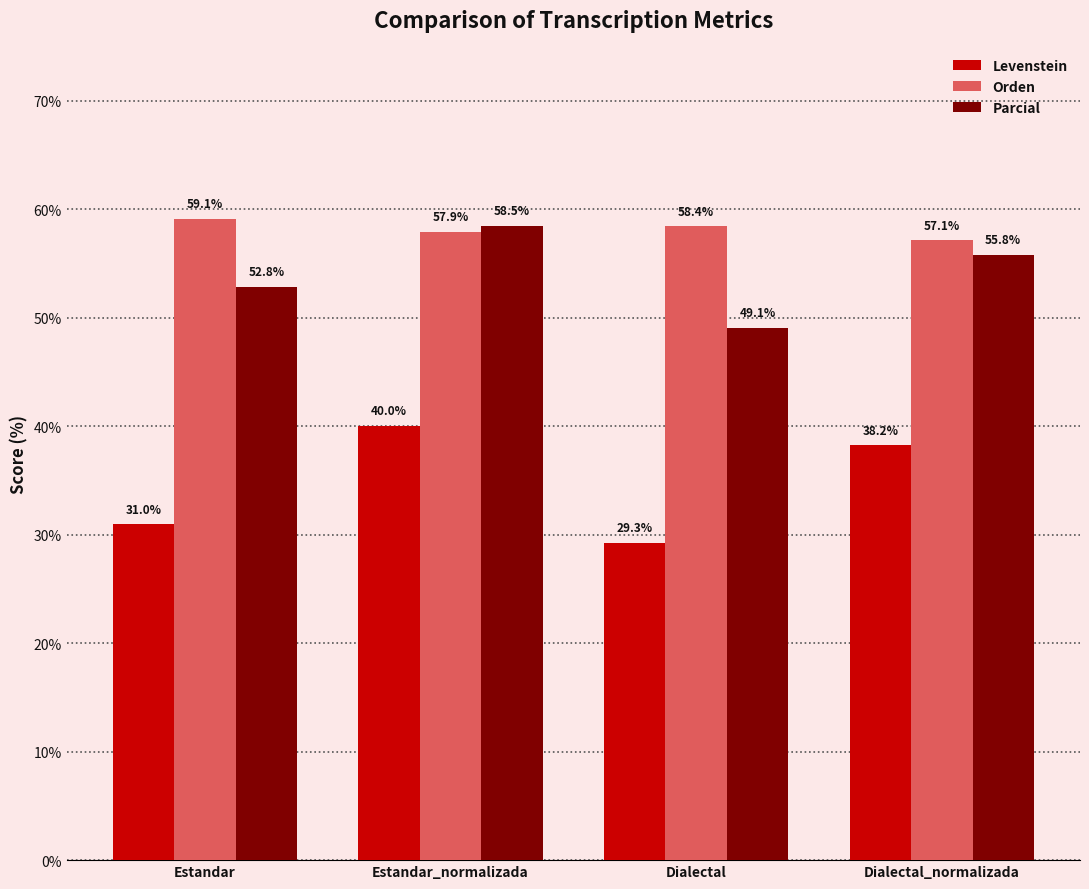

How many bars are there in total?

12